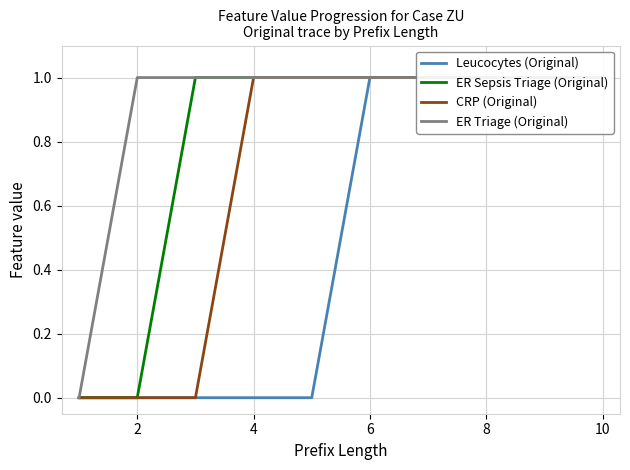

What is the average value of the ER Sepsis Triage (Original) series?

1